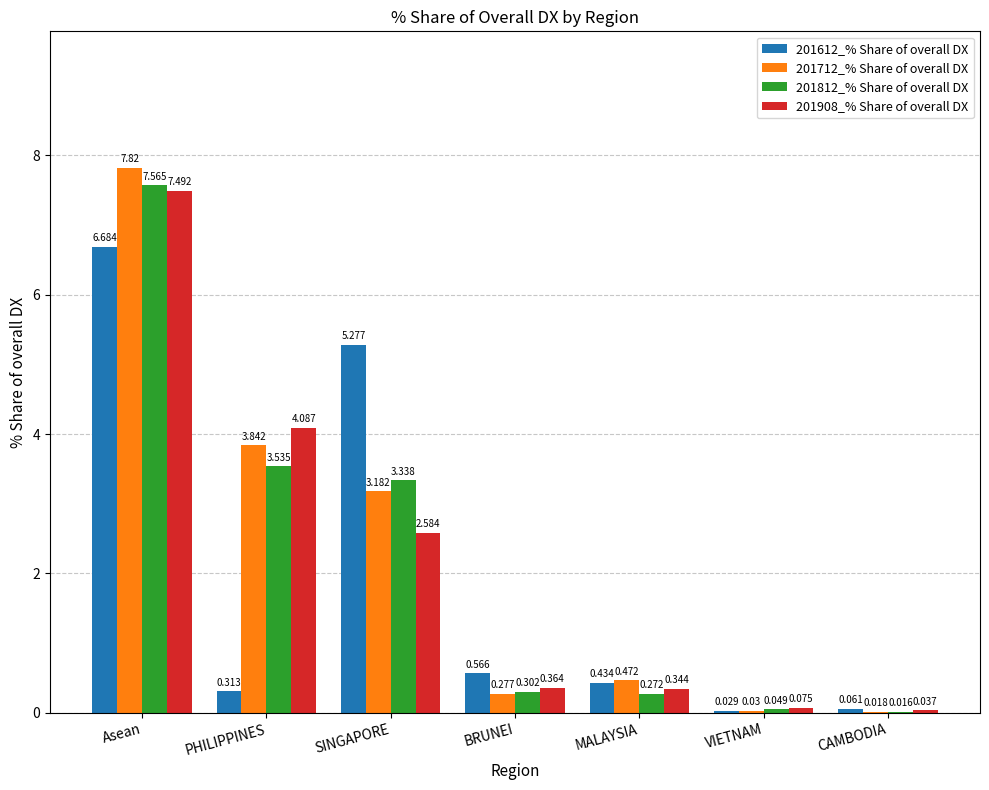

How many distinct data groups are displayed?

4